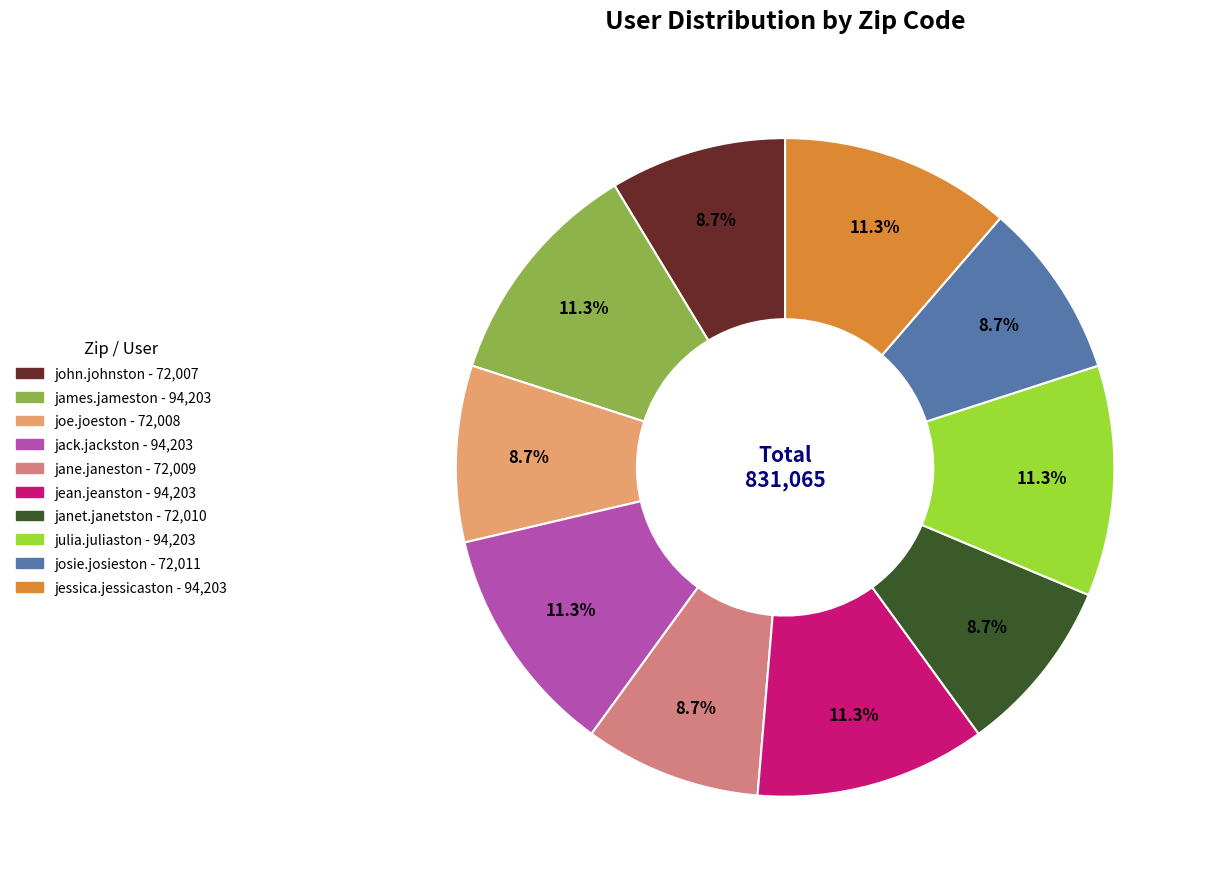

Is there any slice that represents more than half of the pie?

No